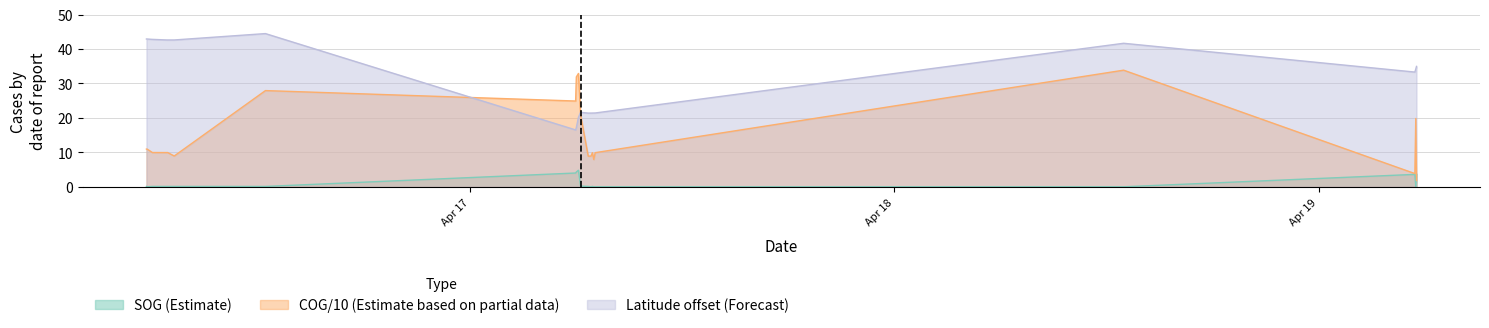

Reading left to right, extract all data points from this chart.

SOG: 0.1	0.0	0.1	0.1	0.1	0.1	0.1	4.0	4.3	4.8	0.2	0.1	0.0	0.1	0.0	0.0	0.0	3.6	0.0	3.7
COG: 10.9	10.9	9.9	9.9	9.9	8.9	27.9	24.9	31.9	32.9	20.9	8.9	8.9	9.9	7.9	9.9	33.9	3.8	19.8	1.8
Latitude: 42.9	42.9	42.8	42.6	42.6	42.6	44.5	16.5	17.2	20.1	21.6	21.4	21.4	21.4	21.4	21.4	41.7	33.3	34.2	35.0